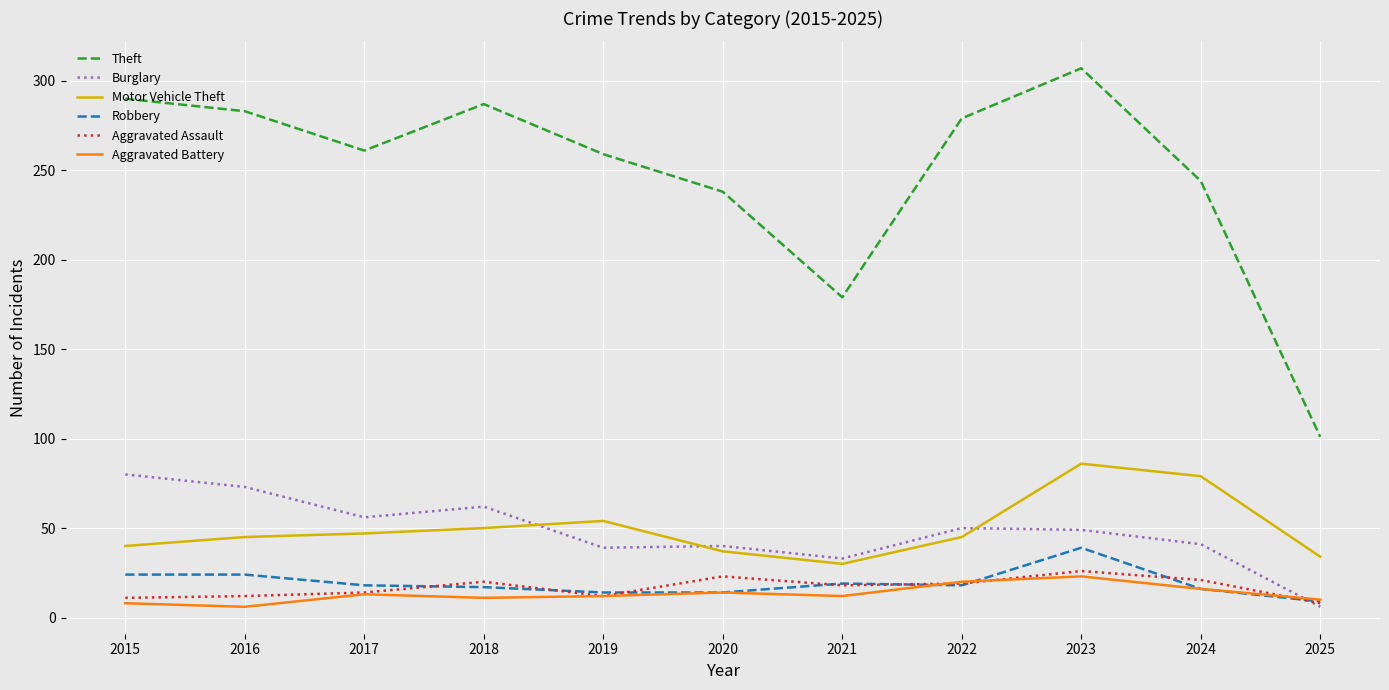

What is the spread (max minus min) of values at 2016?

277